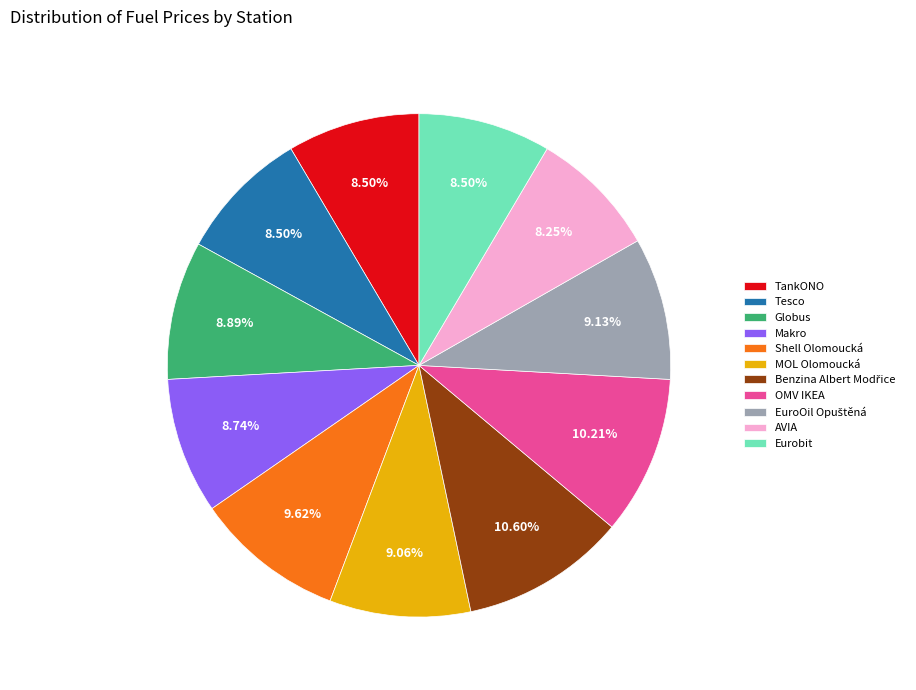

Does TankONO account for over 50% of the chart?

No